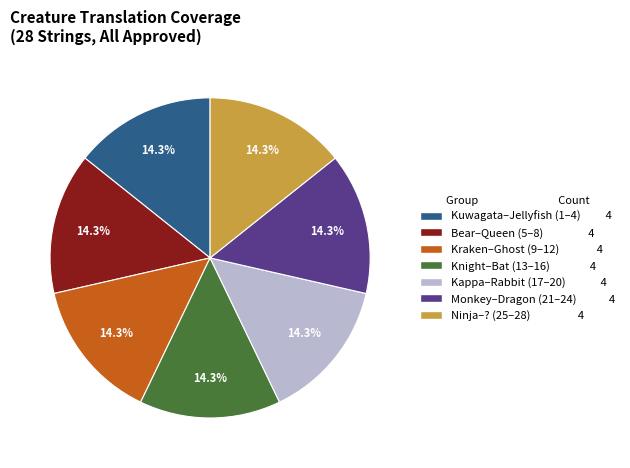

To the nearest percent, what is the average slice percentage?

14%